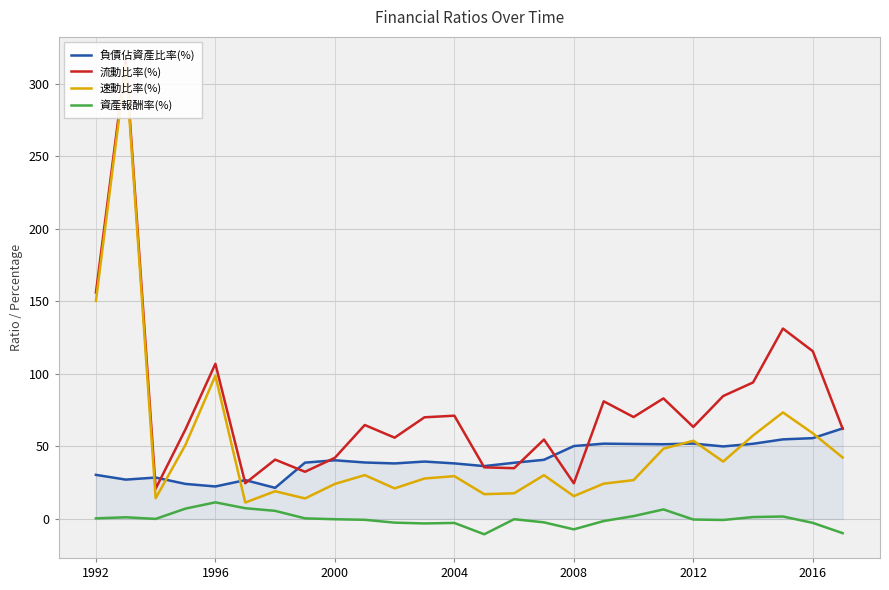

What is the lowest value of the 負債佔資產比率(%) series?

21.4